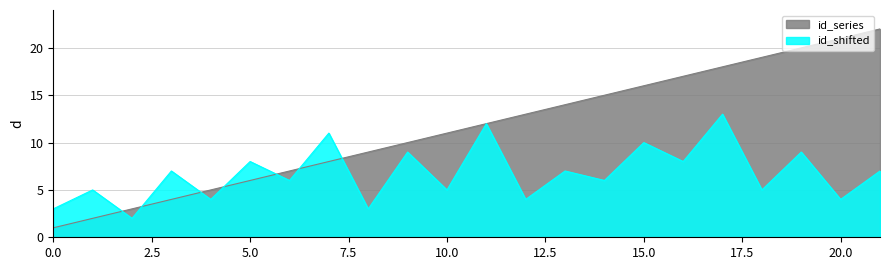

Which series has the widest spread of values?

id_series